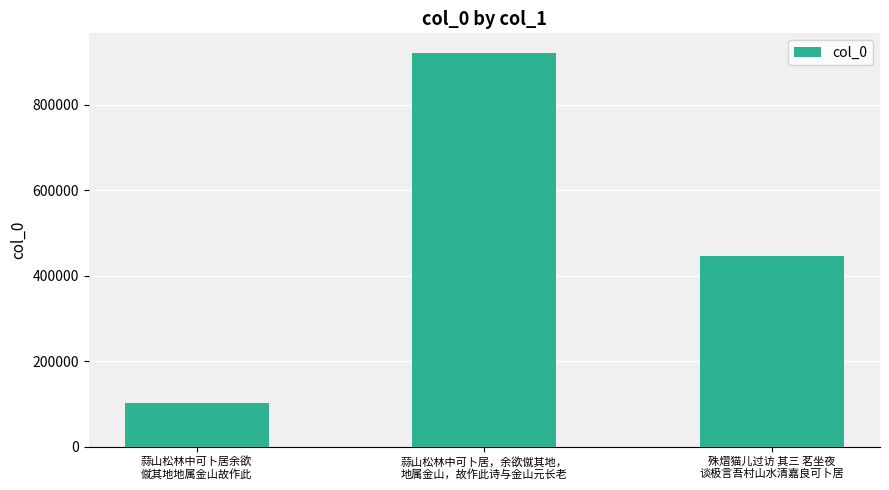

Reading right to left, transcribe all the data shown in this chart.

445473	921369	102281